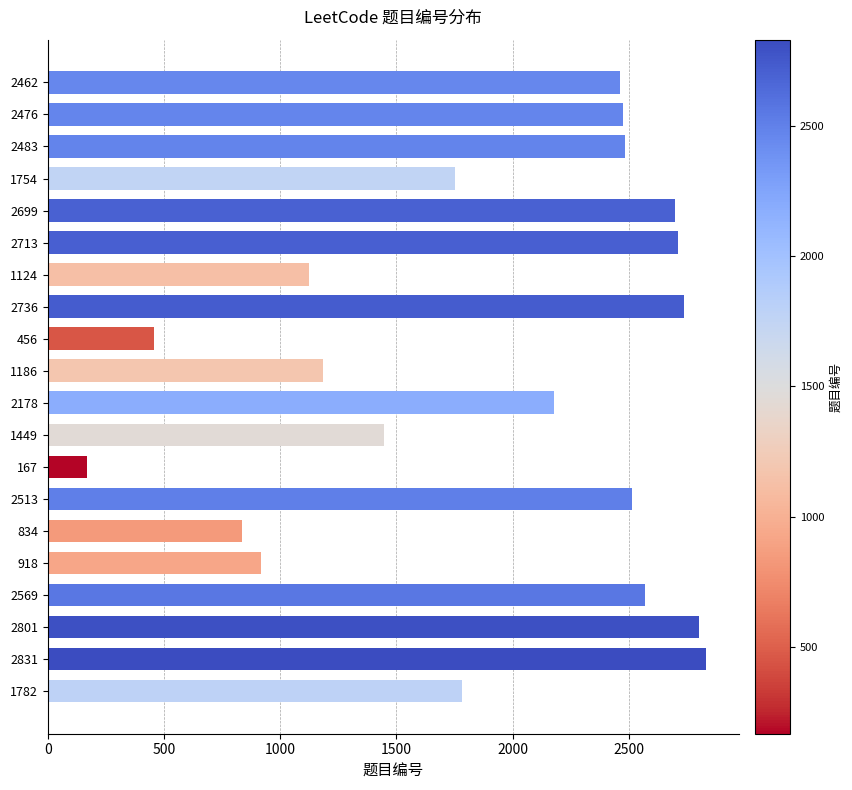

What is the label of the 7th bar from the bottom?

2513